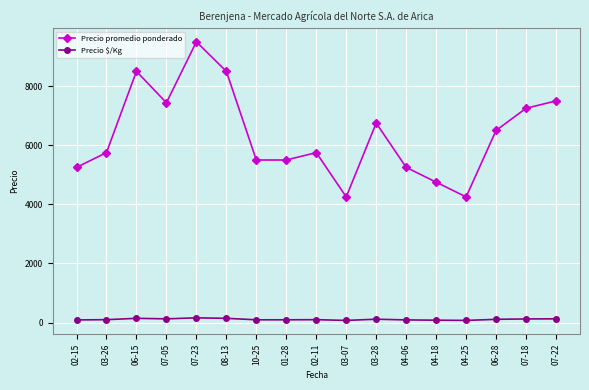

Does the chart have visible grid lines?

Yes